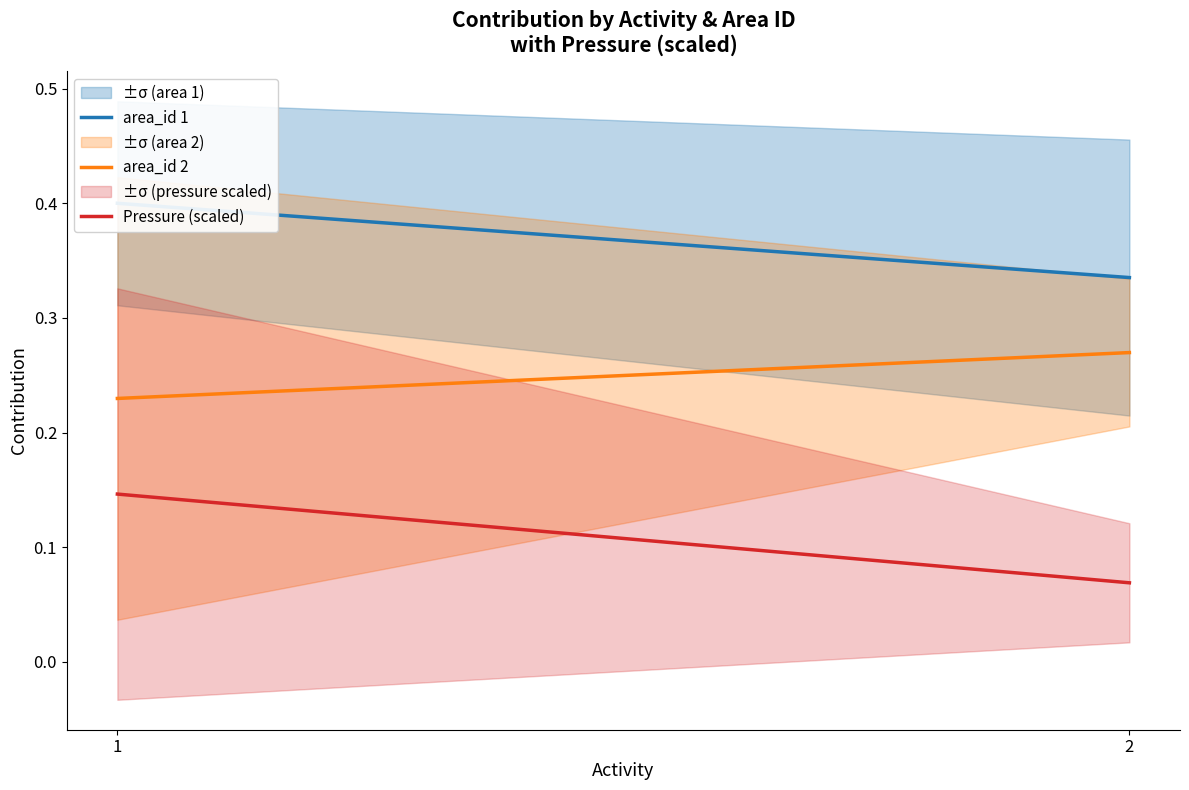

Is the value of area_id 2 at 2 greater than the value of Pressure (scaled) at 1?

Yes